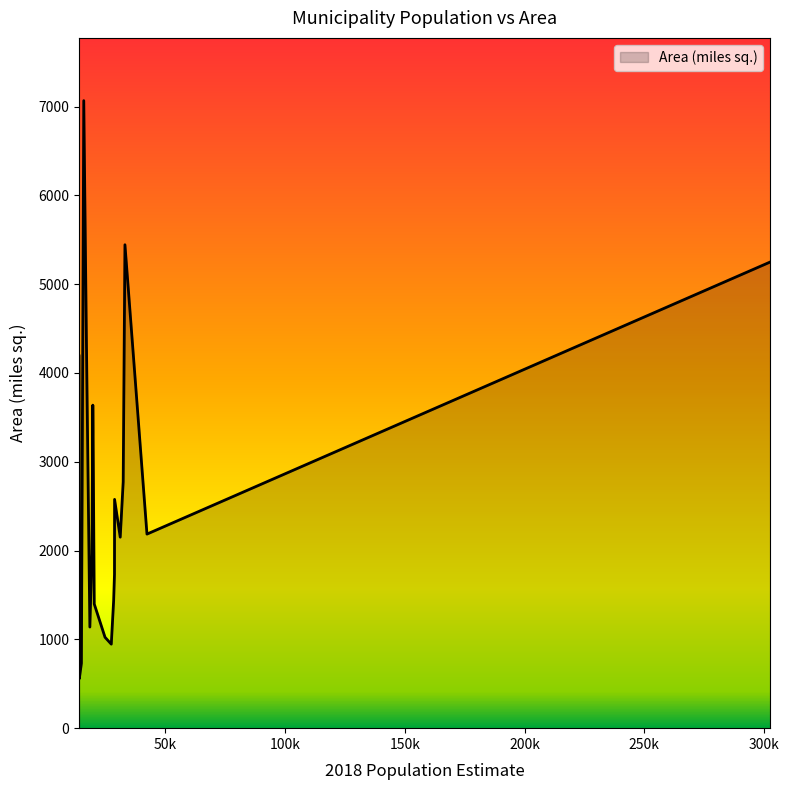

What is the difference between the maximum and minimum values?

6508.0